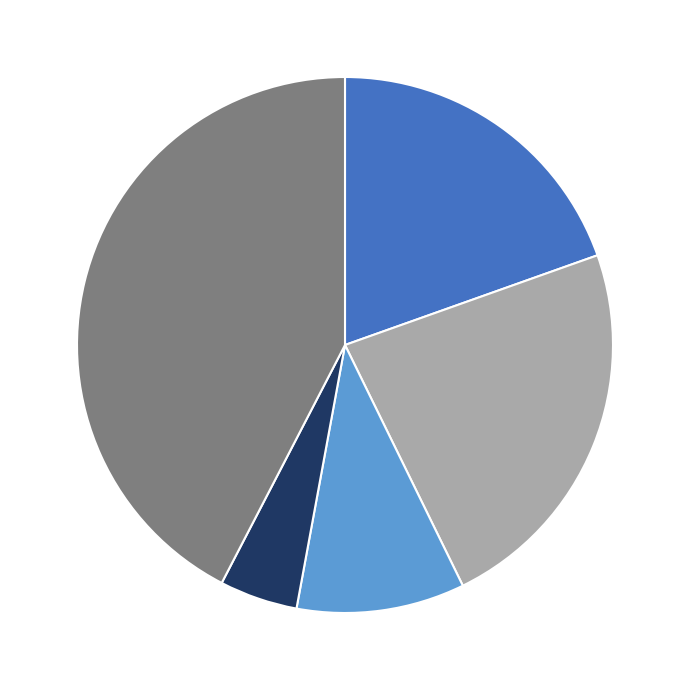

Does any single category account for the majority?

No